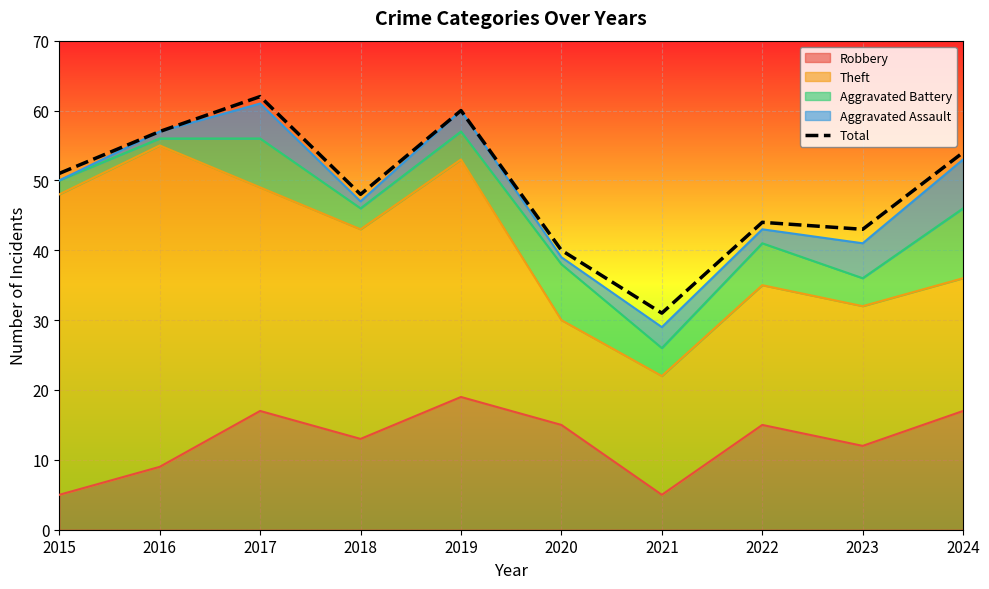

Reading left to right, extract all data points from this chart.

51	57	62	48	60	40	31	44	43	54